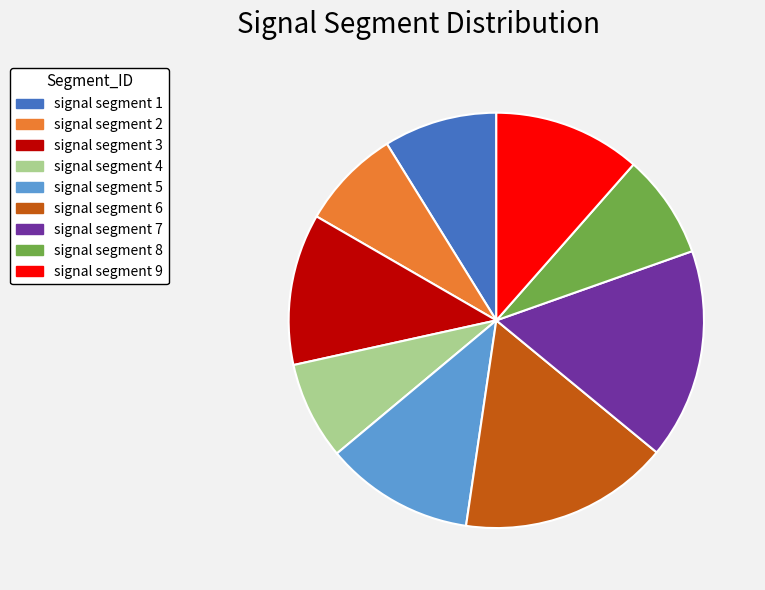

Does signal segment 9 represent more than half of the total?

No